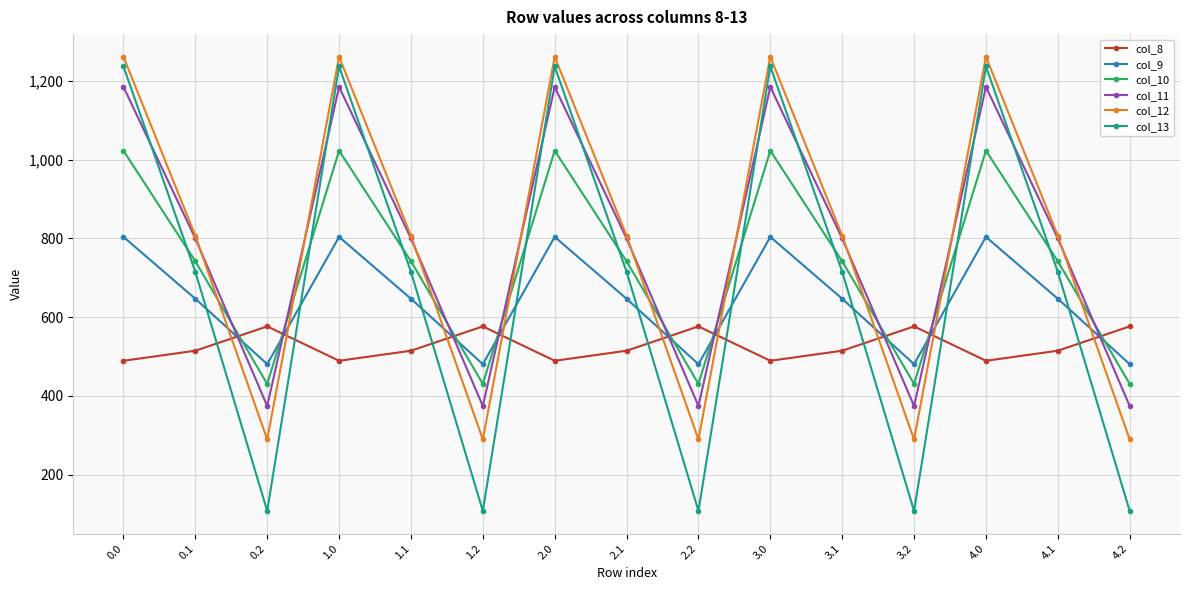

What is the total value across all series at 3.2?

2259.5